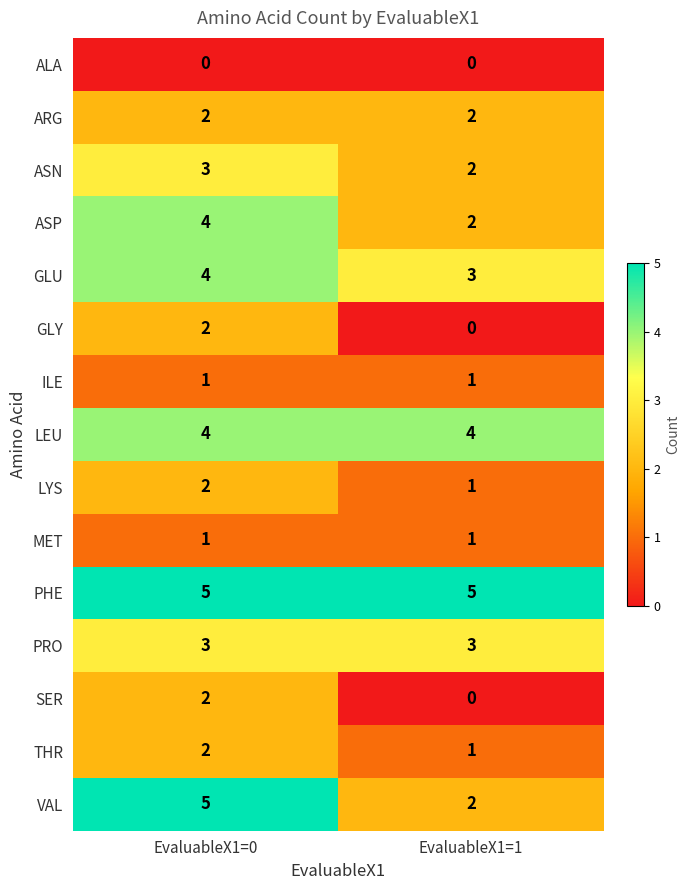

What is the spread (max minus min) of values at EvaluableX1=1?

5